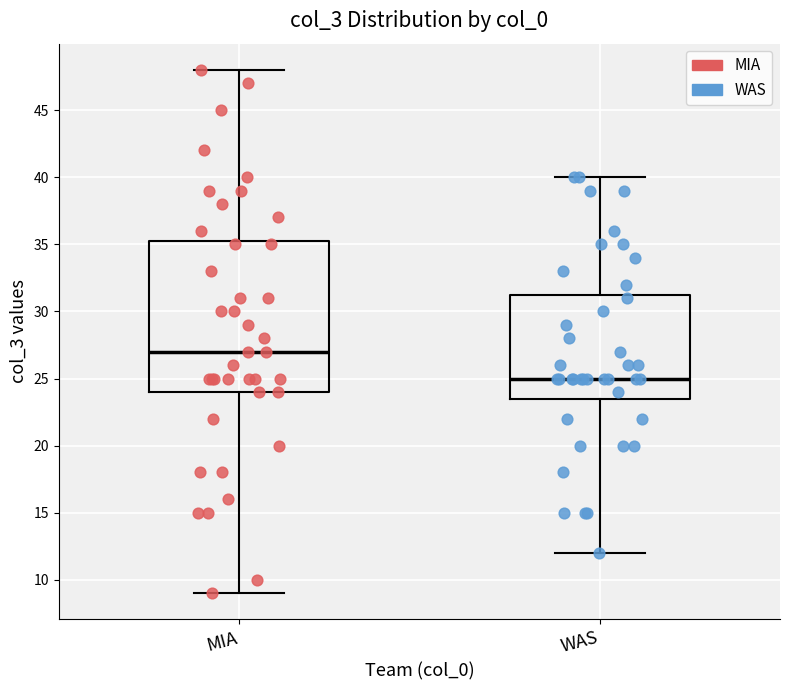

Reading left to right, read every box against the y-axis: the position of its median line, the range the box covers, and the ends of its whiskers. The values are not printed on the chart, so give them approximately, as read against the axis.

MIA: median 27.0, box 24.0 to 35.5, whiskers 9.0 to 48.0
WAS: median 25.0, box 23.5 to 31.5, whiskers 12.0 to 40.0